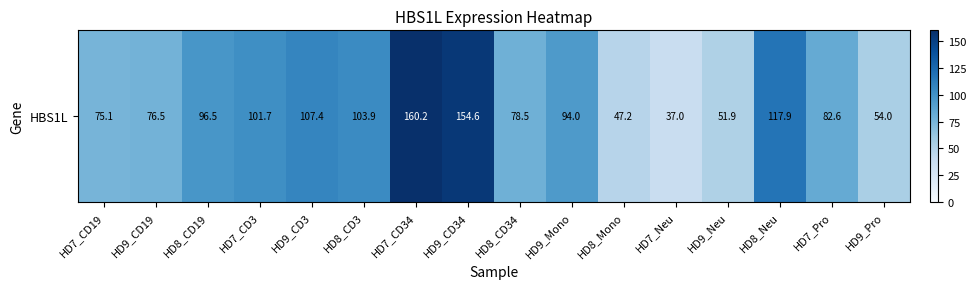

Which has a higher value, HD7_CD3 or HD8_Mono?

HD7_CD3